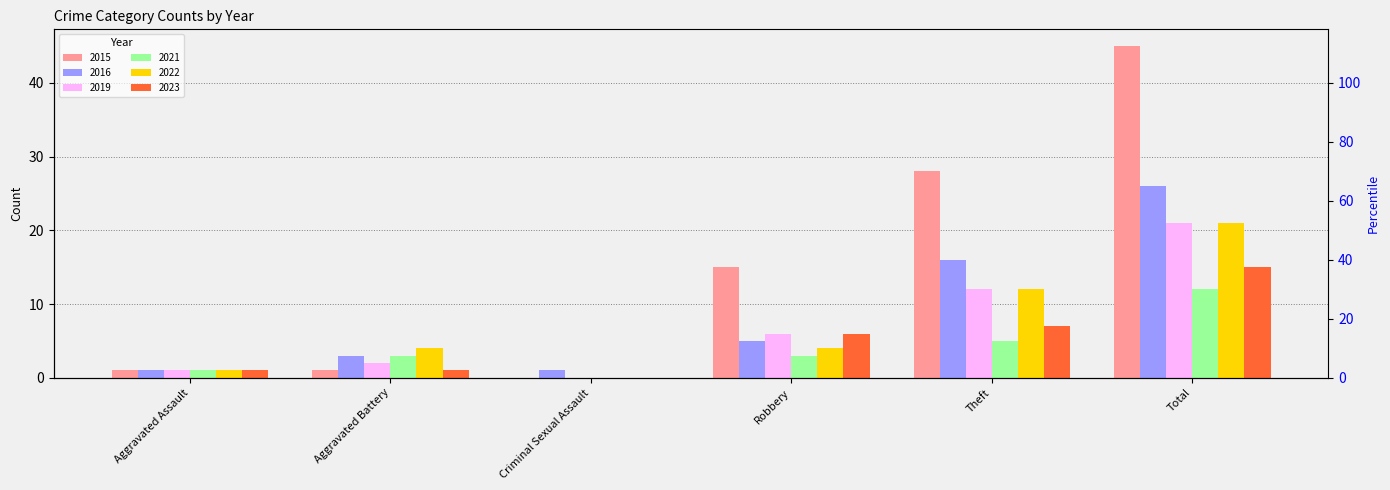

What is the total value across all series at Robbery?

39